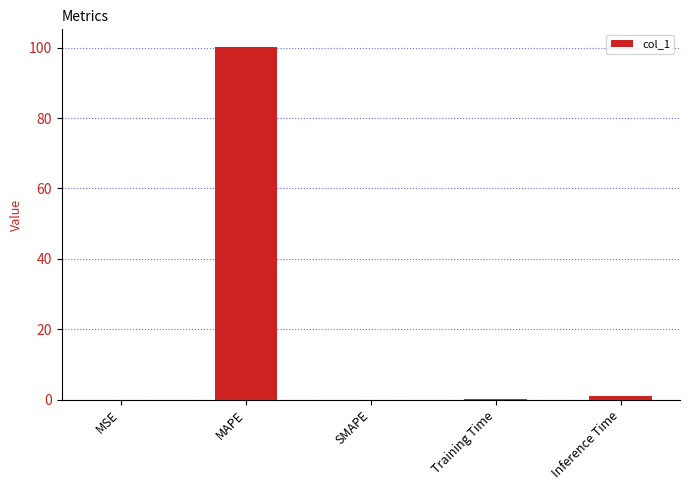

What is the sum of all values?

101.3